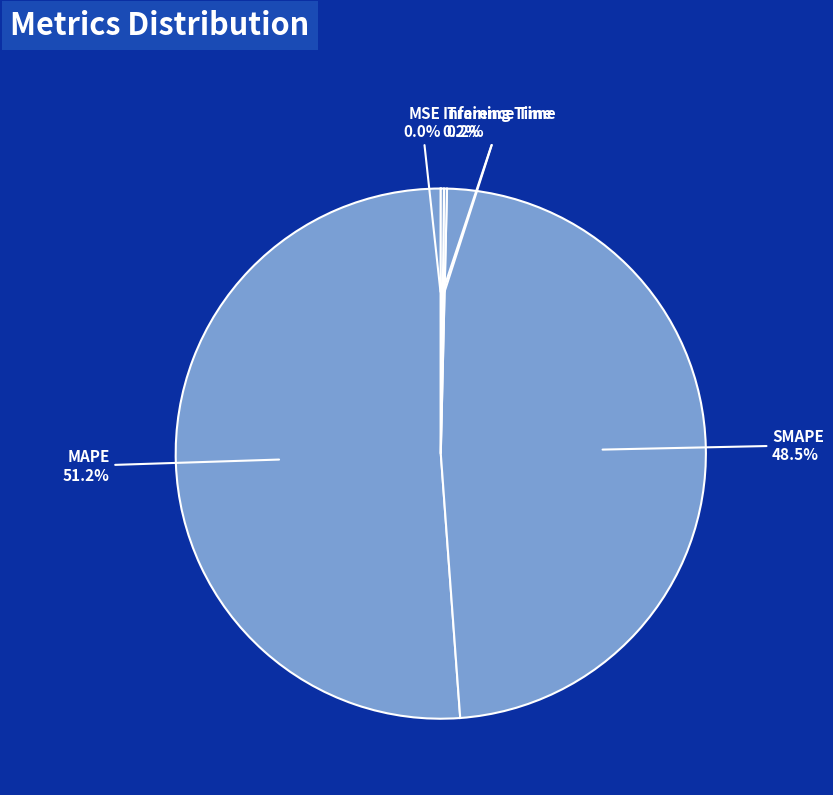

Is there a majority slice in this chart?

Yes